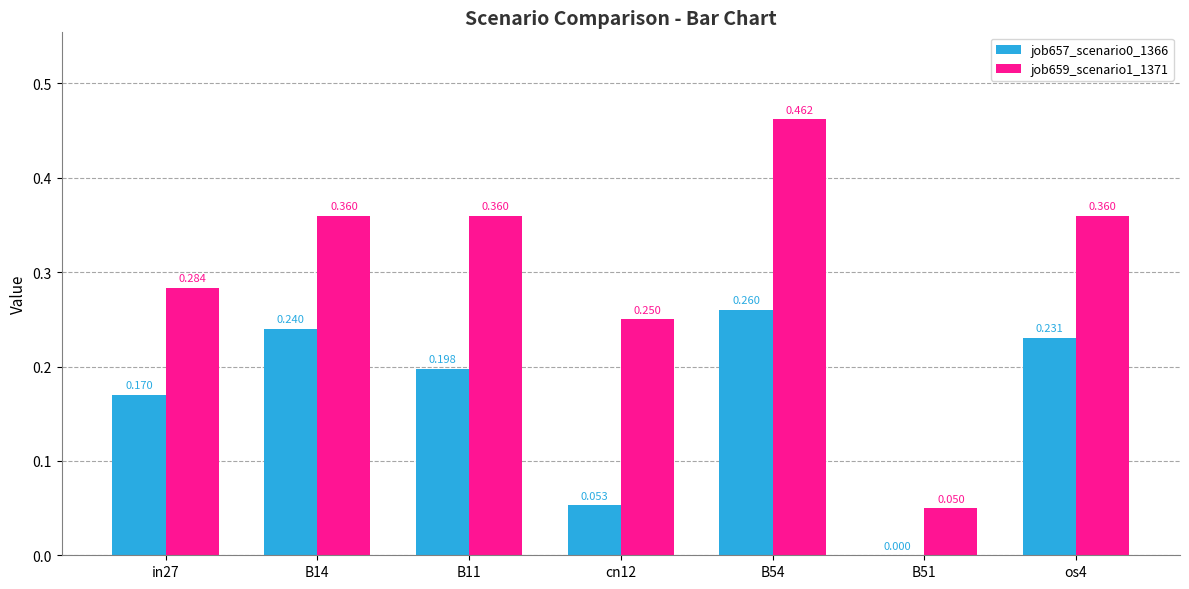

Where is job657_scenario0_1366 nearest to the value 0?

B51